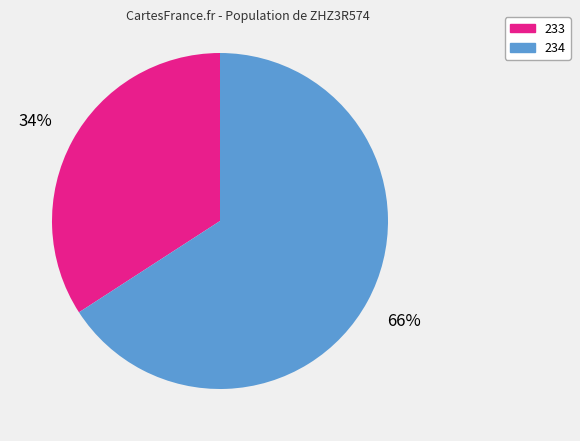

Which slice is the largest?

234